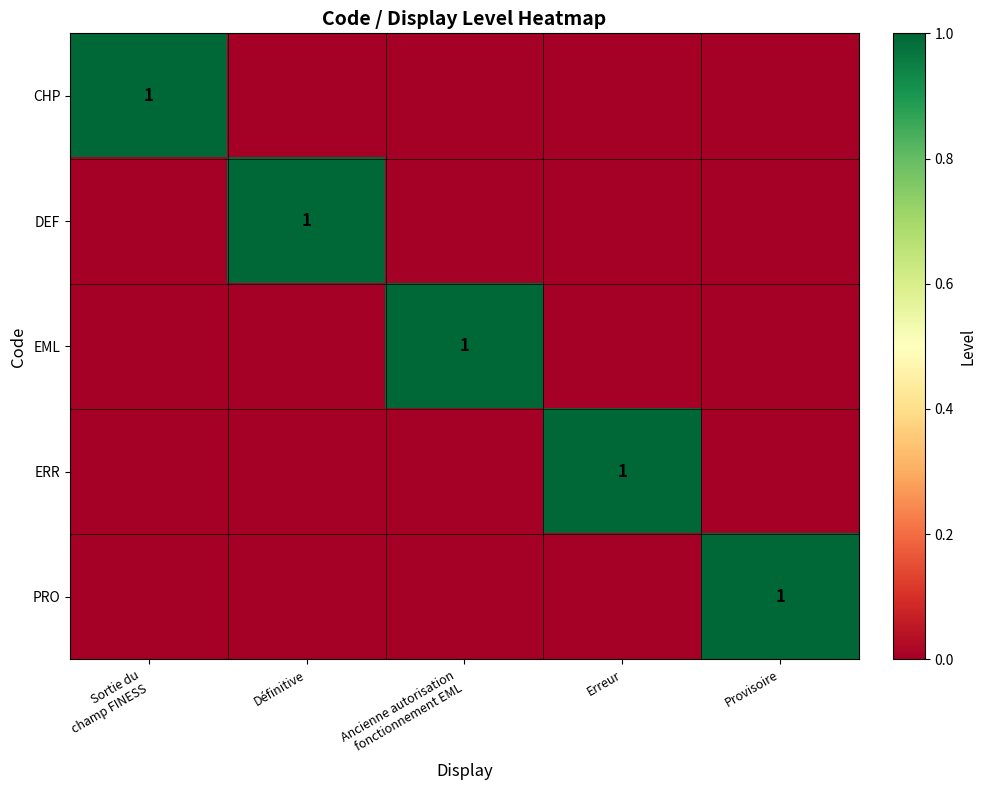

Between Définitive and Provisoire, which is larger?

Définitive